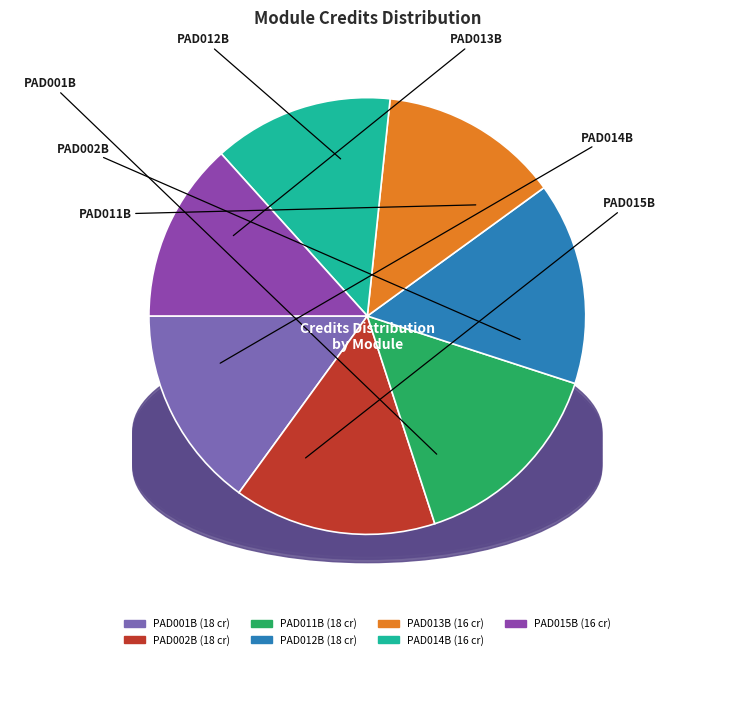

Count the number of slices in the pie.

7